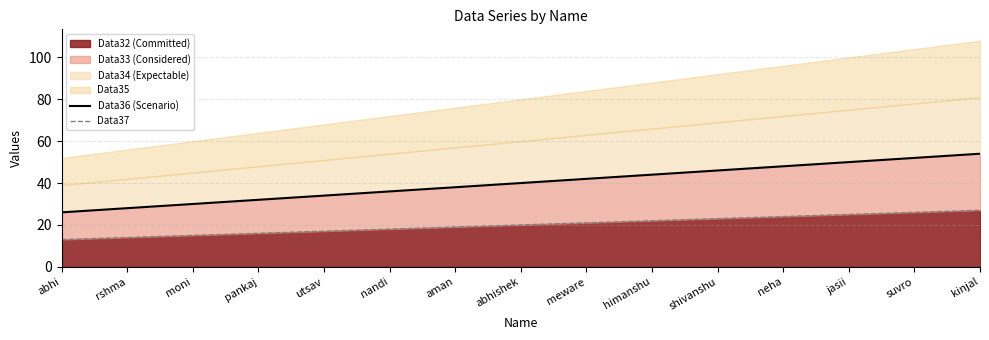

What is the average value of the Data36 (Scenario) series?

40